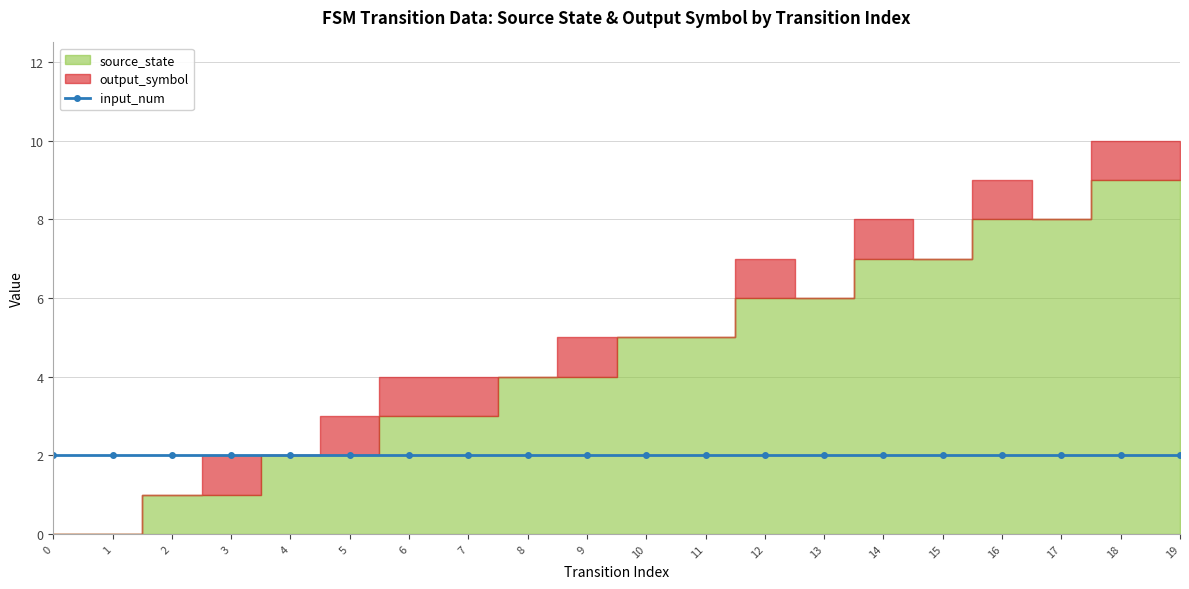

Where is source_state nearest to the value 4?

8